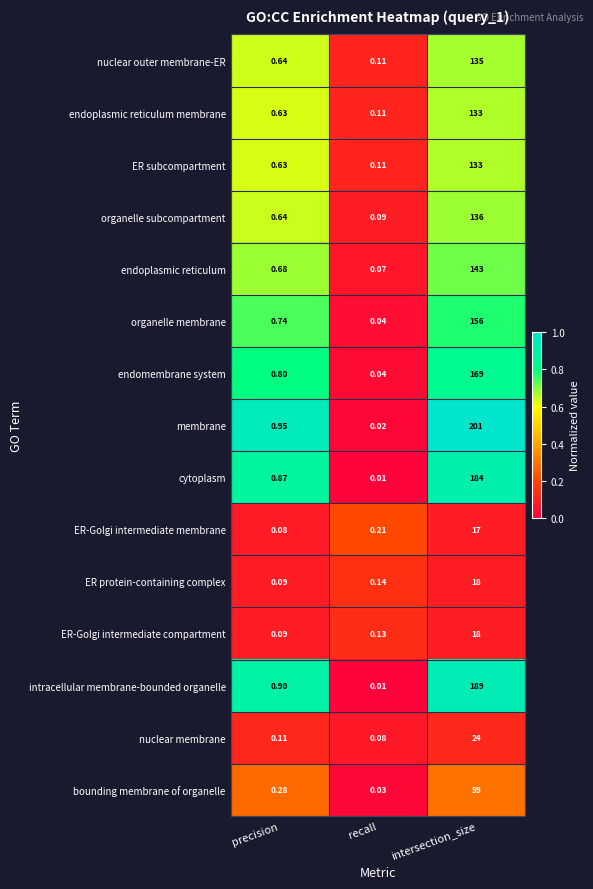

Between precision and recall, which series saw the biggest shift?

membrane